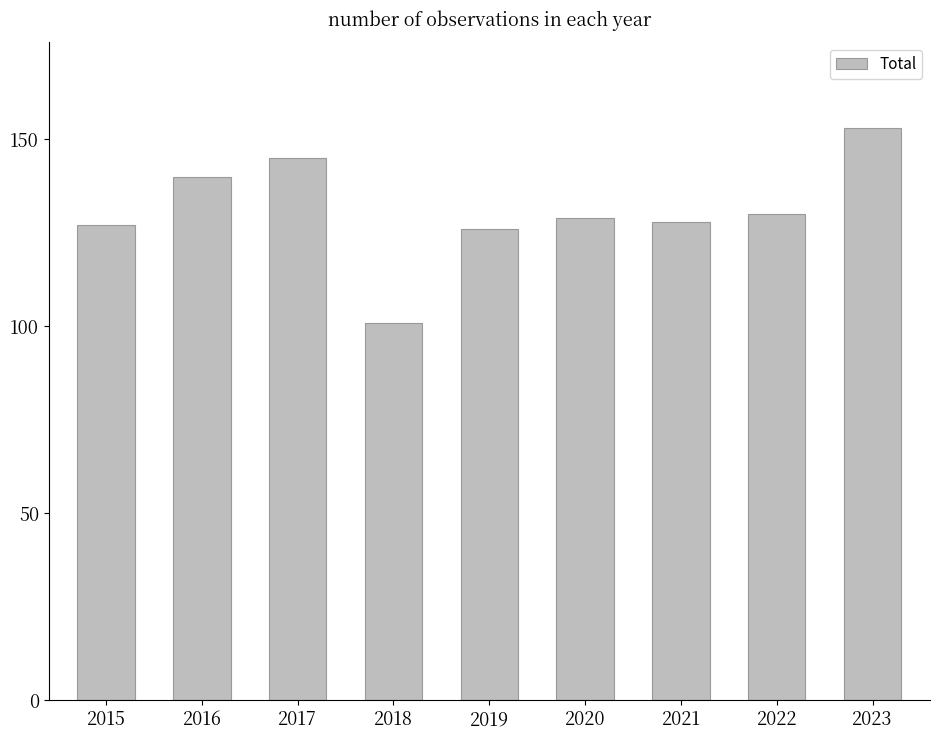

Reading left to right, extract all data points from this chart.

2015=127	2016=140	2017=145	2018=101	2019=126	2020=129	2021=128	2022=130	2023=153